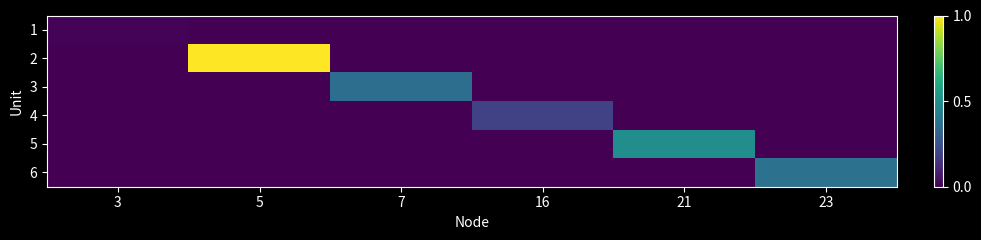

Reading left to right, transcribe all the data shown in this chart.

1: 3=0.0	5=0.0	7=0.0	16=0.0	21=0.0	23=0.0
2: 3=0.0	5=1.0	7=0.0	16=0.0	21=0.0	23=0.0
3: 3=0.0	5=0.0	7=0.4	16=0.0	21=0.0	23=0.0
4: 3=0.0	5=0.0	7=0.0	16=0.2	21=0.0	23=0.0
5: 3=0.0	5=0.0	7=0.0	16=0.0	21=0.5	23=0.0
6: 3=0.0	5=0.0	7=0.0	16=0.0	21=0.0	23=0.4